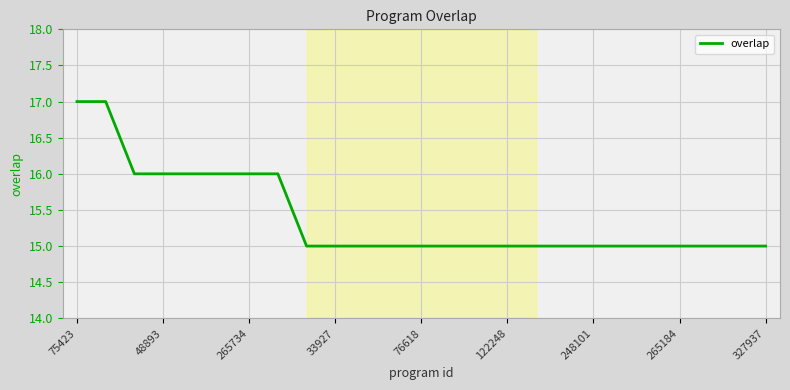

What is the smallest value displayed?

15